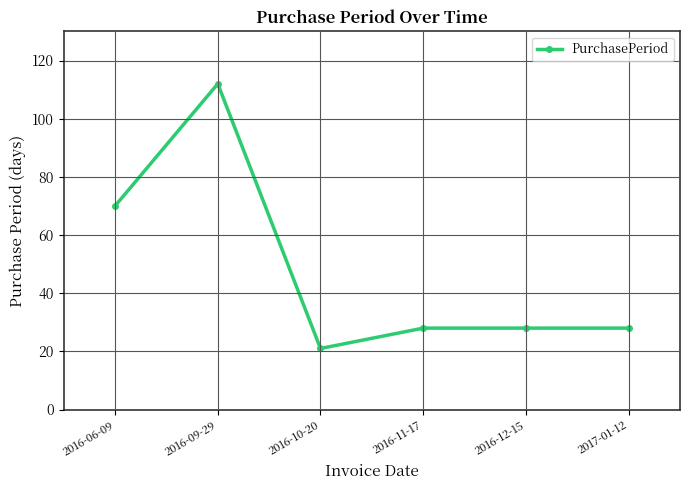

Reading left to right, transcribe all the data shown in this chart.

2016-06-09=70	2016-09-29=112	2016-10-20=21	2016-11-17=28	2016-12-15=28	2017-01-12=28